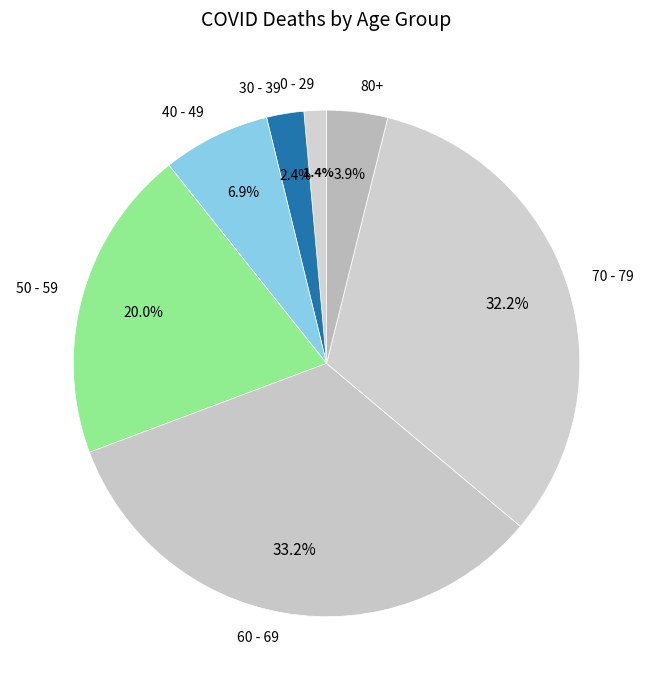

What portion of the pie excludes 30 - 39?

97.6%